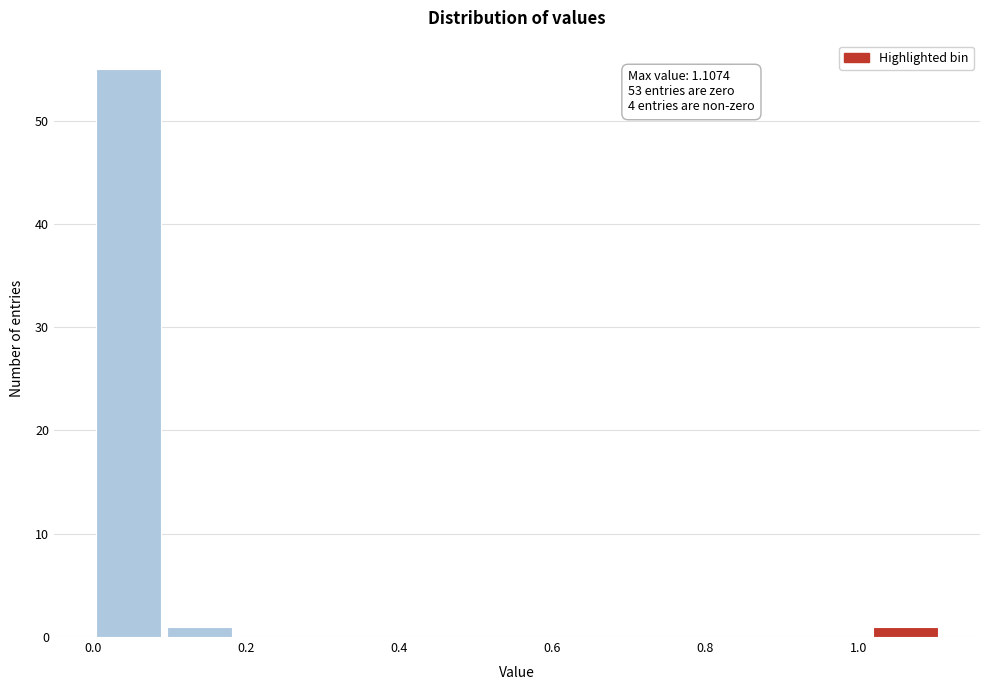

Which range on the x-axis has the tallest bar?

0.00 to 0.10